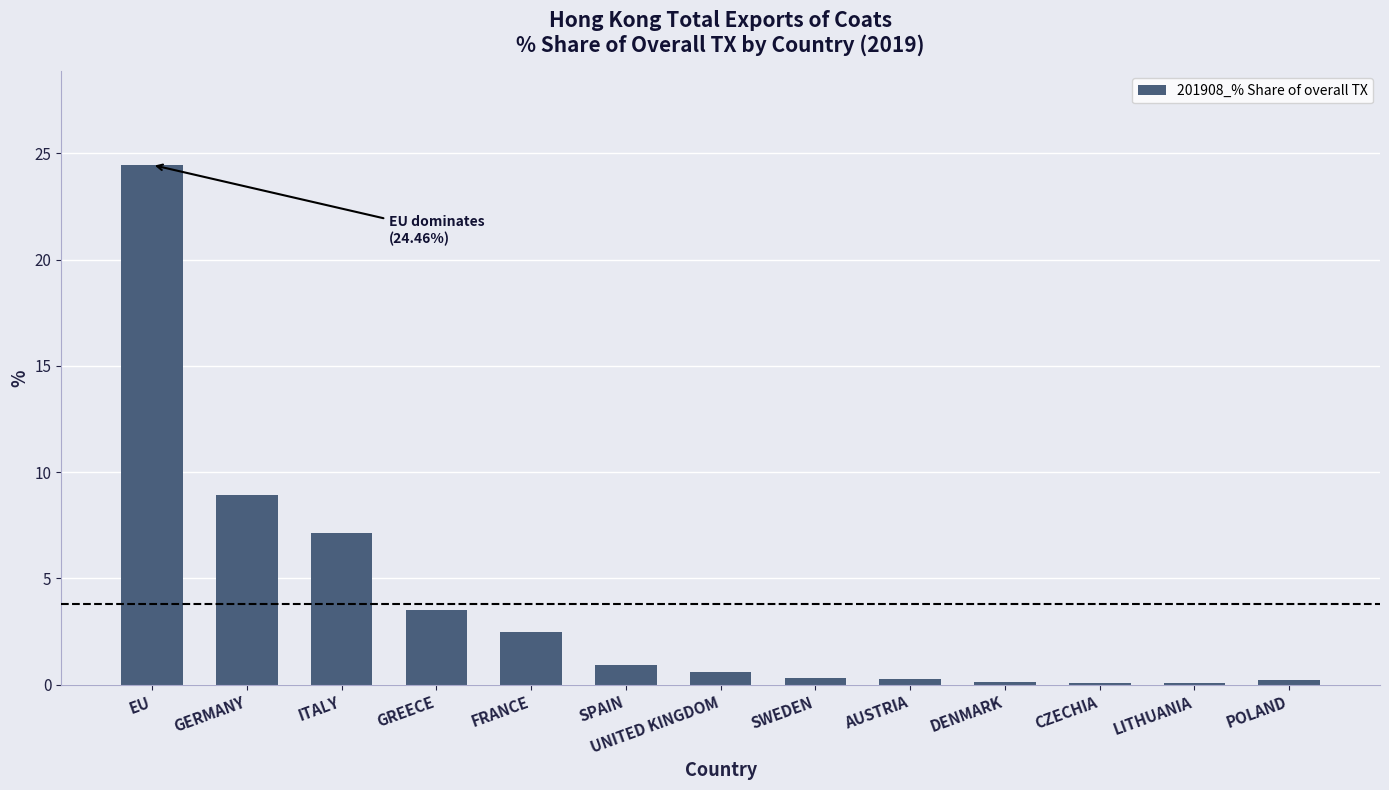

What is the greatest value displayed?

24.5